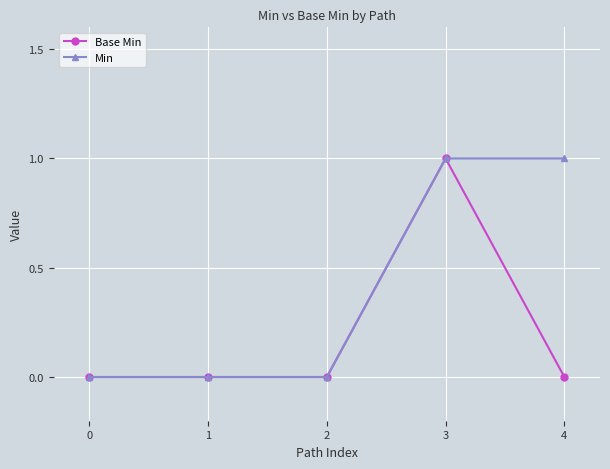

At which label does Base Min reach its peak?

3